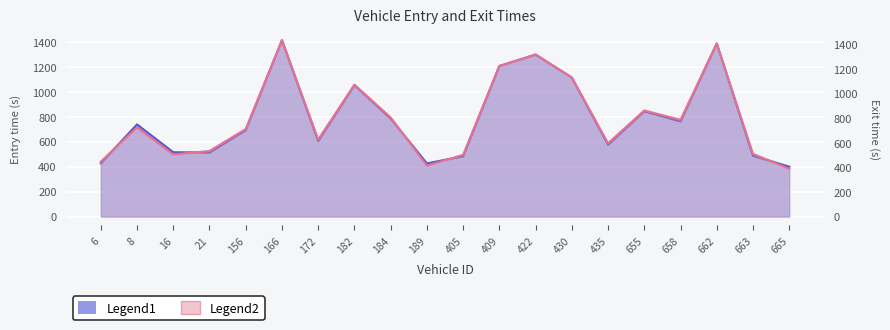

Count the number of categories in the chart.

20